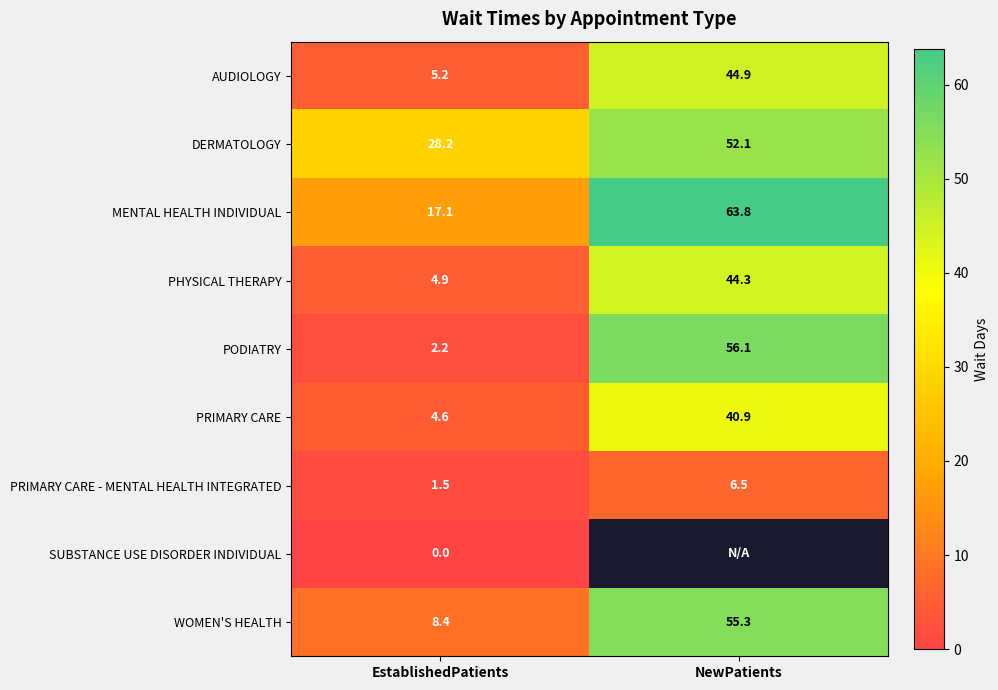

The DERMATOLOGY series shows 7.4 at EstablishedPatients. True or false?

False